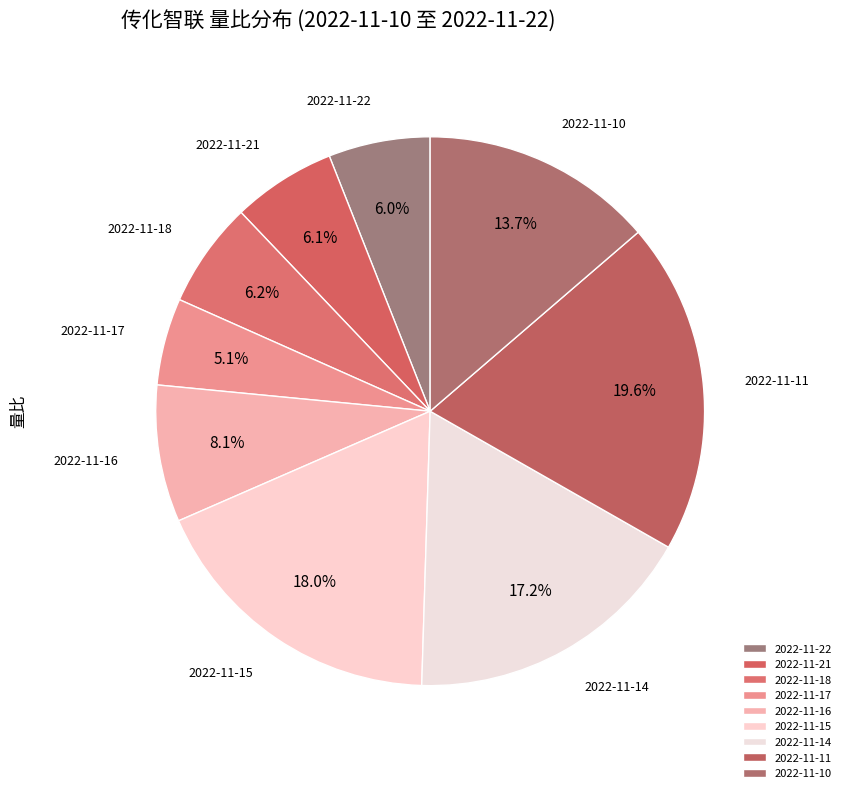

The 2022-11-22 slice represents 15% of the pie. True or false?

False